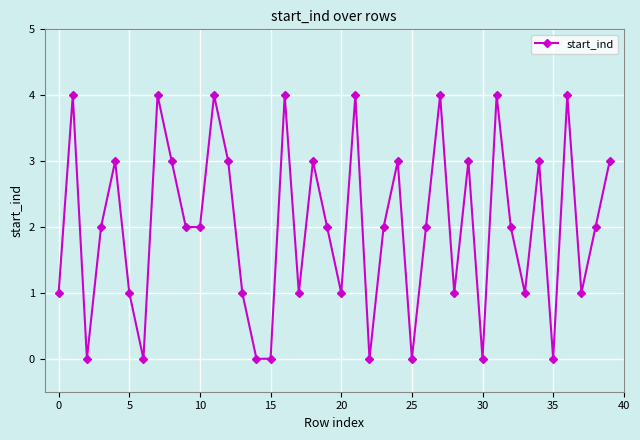

Count the values in the range 1 to 3.

24